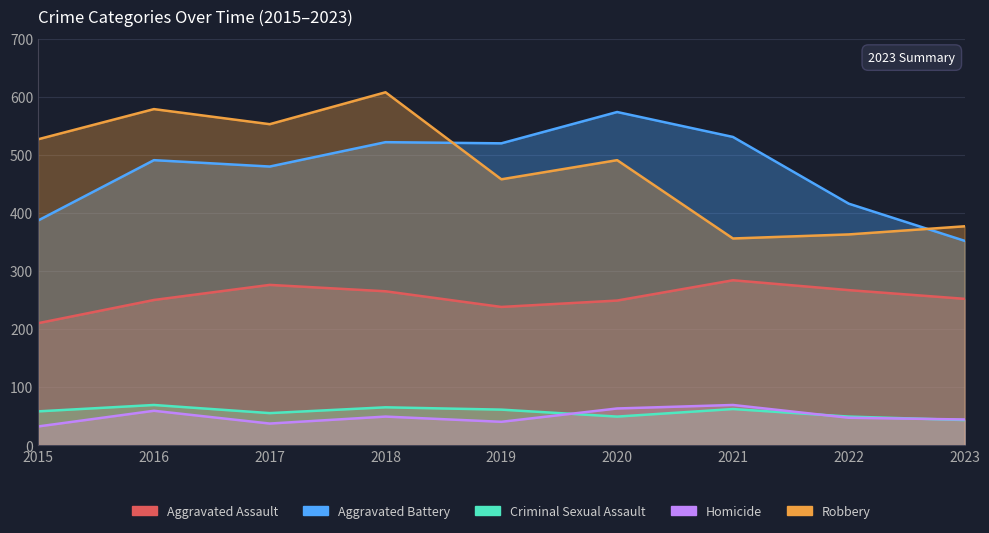

The value of Aggravated Battery at 2020 is 820. True or false?

False